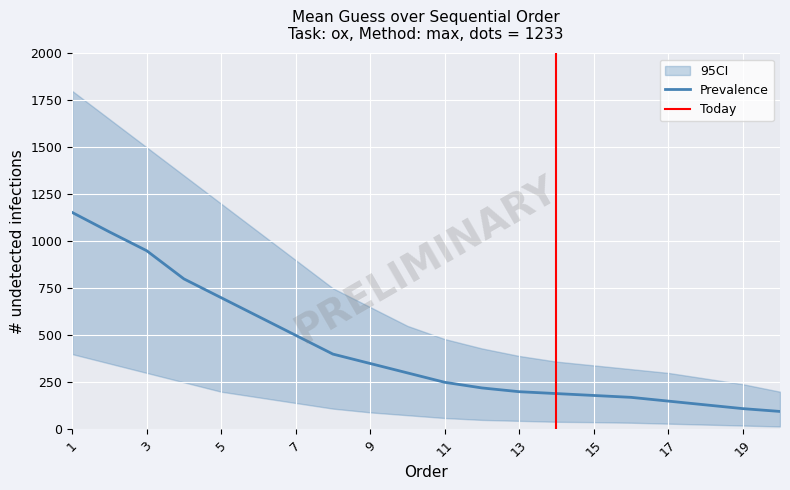

Reading right to left, transcribe all the data shown in this chart.

mean_guess: 95.0	110.0	130.0	150.0	170.0	180.0	190.0	200.0	220.0	250.0	300.0	350.0	400.0	500.0	600.0	700.0	800.0	950.0	1050.0	1153.5
upper_ci: 200.0	240.0	270.0	300.0	320.0	340.0	360.0	390.0	430.0	480.0	550.0	650.0	750.0	900.0	1050.0	1200.0	1350.0	1500.0	1650.0	1800.0
lower_ci: 15.0	20.0	25.0	30.0	35.0	38.0	40.0	45.0	50.0	60.0	75.0	90.0	110.0	140.0	170.0	200.0	250.0	300.0	350.0	400.0